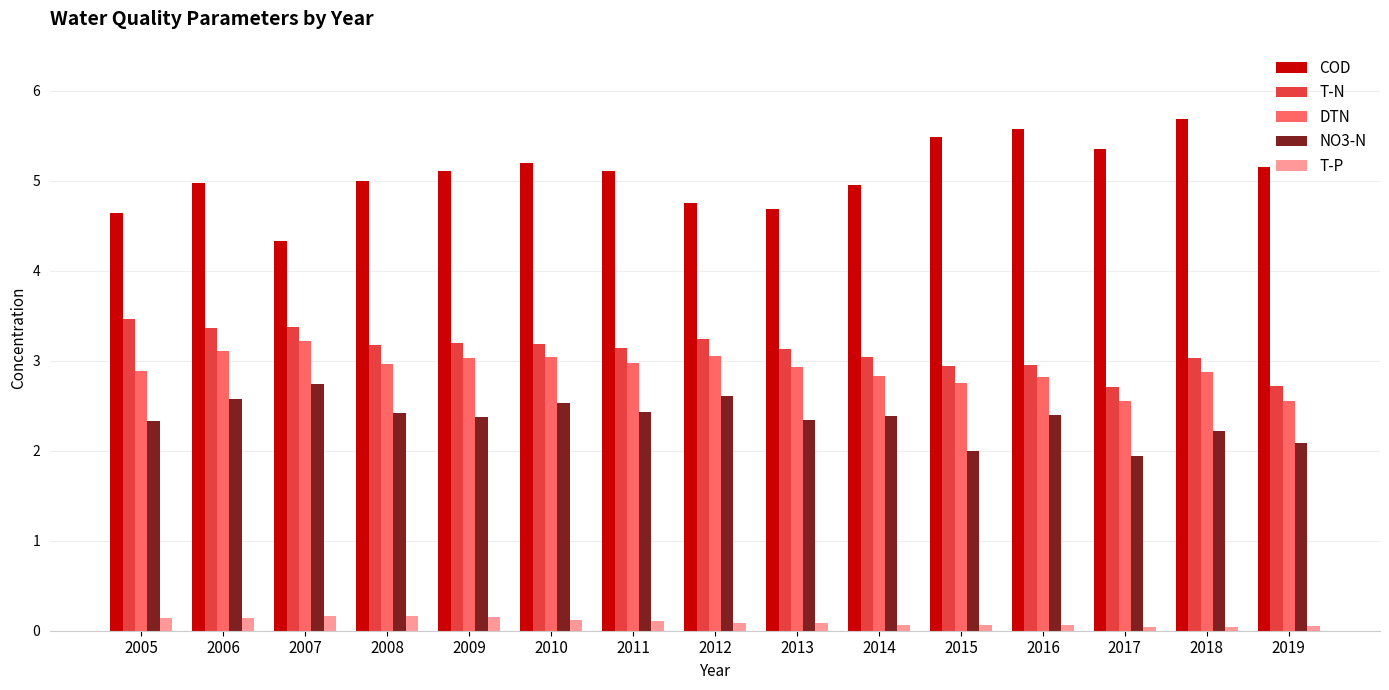

What is the difference between the maximum and minimum values in the DTN series?

0.7